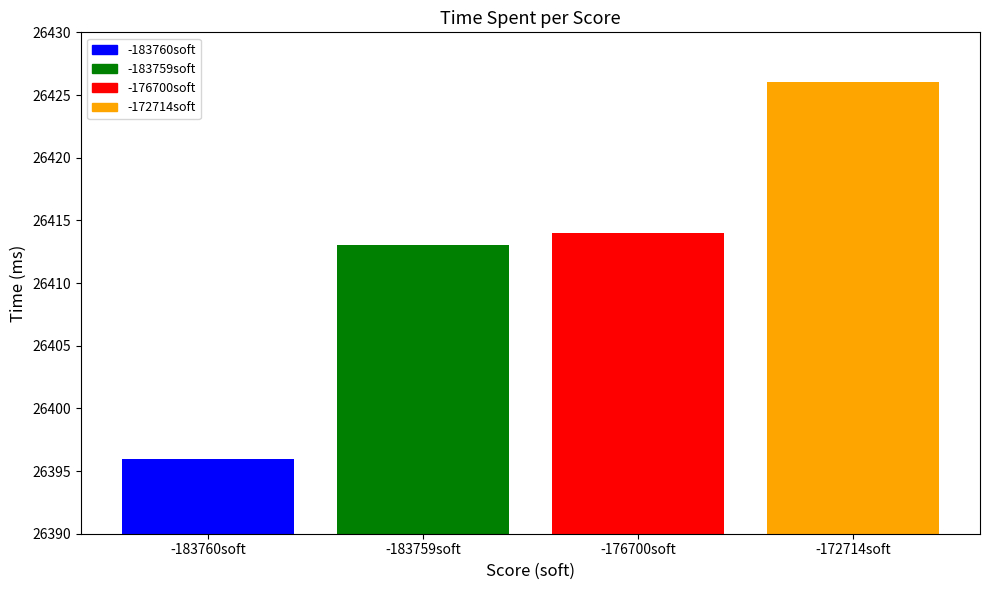

Rank the categories by value from lowest to highest.

-183760soft, -183759soft, -176700soft, -172714soft